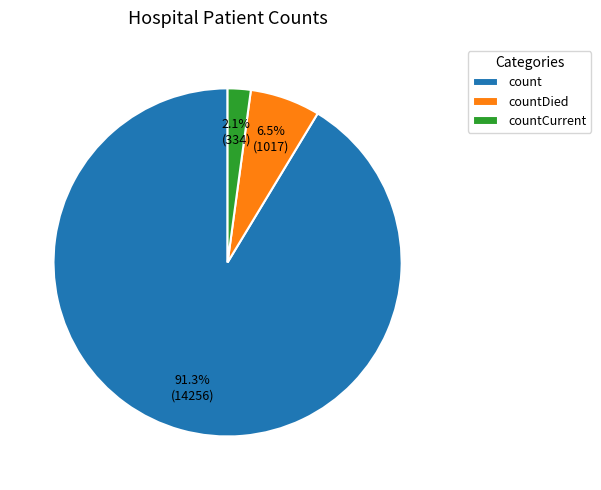

Is countDied the majority of the pie?

No